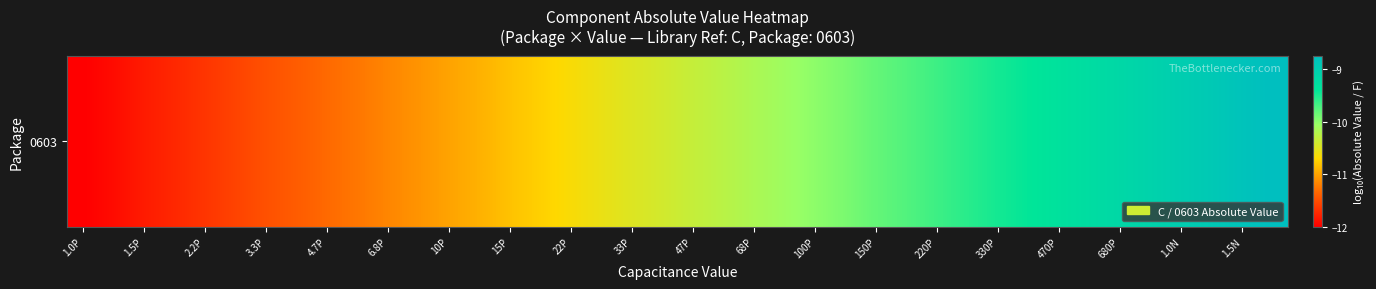

Reading left to right, what are all the values shown in this chart?

-12.0	-11.9	-11.8	-11.7	-11.7	-11.6	-11.5	-11.4	-11.3	-11.3	-11.2	-11.1	-11.0	-10.9	-10.8	-10.7	-10.7	-10.6	-10.5	-10.4	-10.3	-10.3	-10.2	-10.1	-10.0	-9.9	-9.8	-9.7	-9.7	-9.6	-9.5	-9.4	-9.3	-9.3	-9.2	-9.1	-9.0	-8.9	-8.8	-8.7